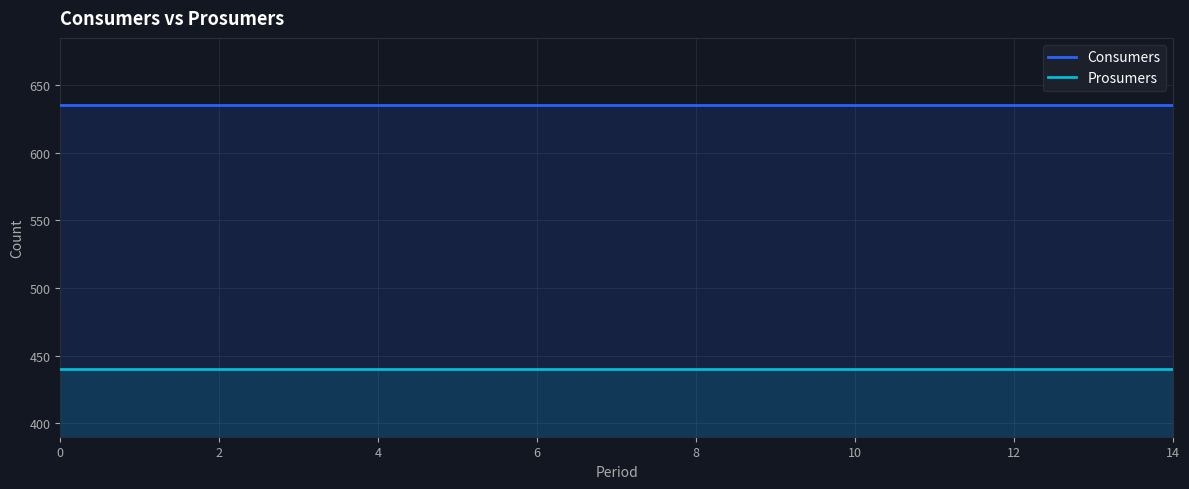

True or false: Prosumers has a value of 440 at 8.

True